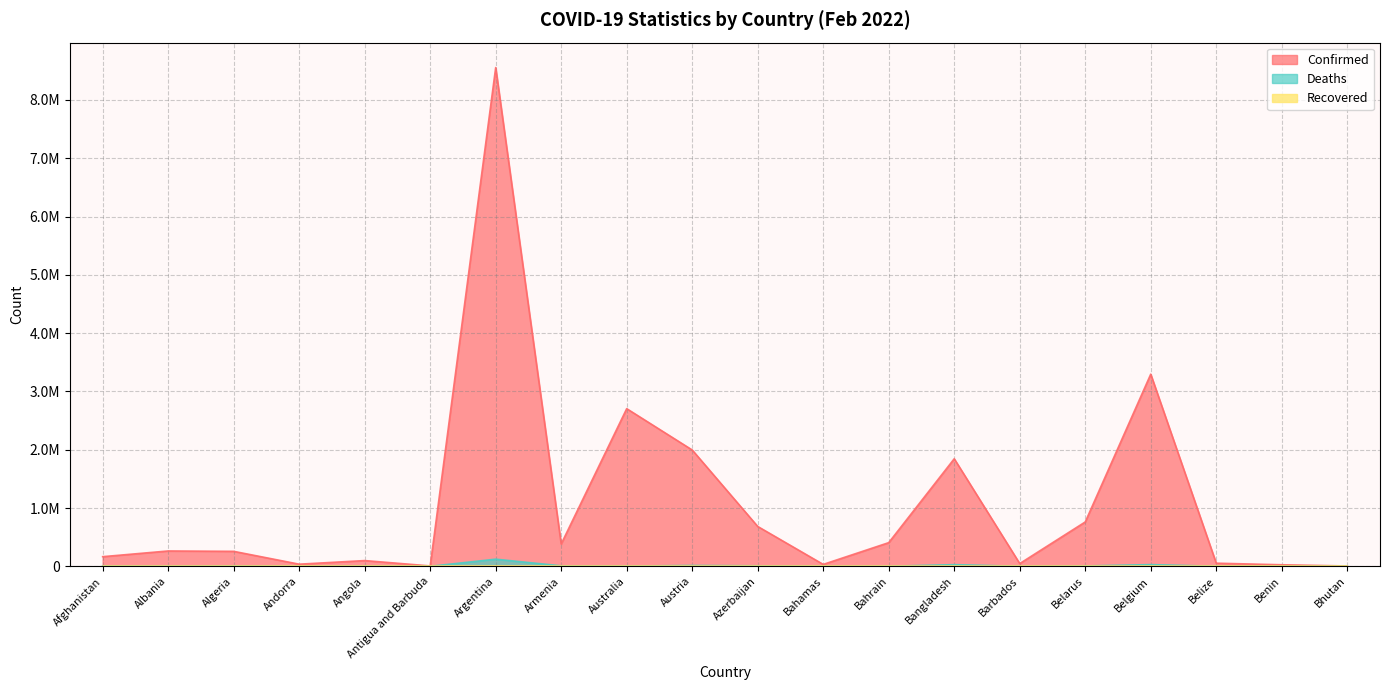

What is the smallest value displayed?

4